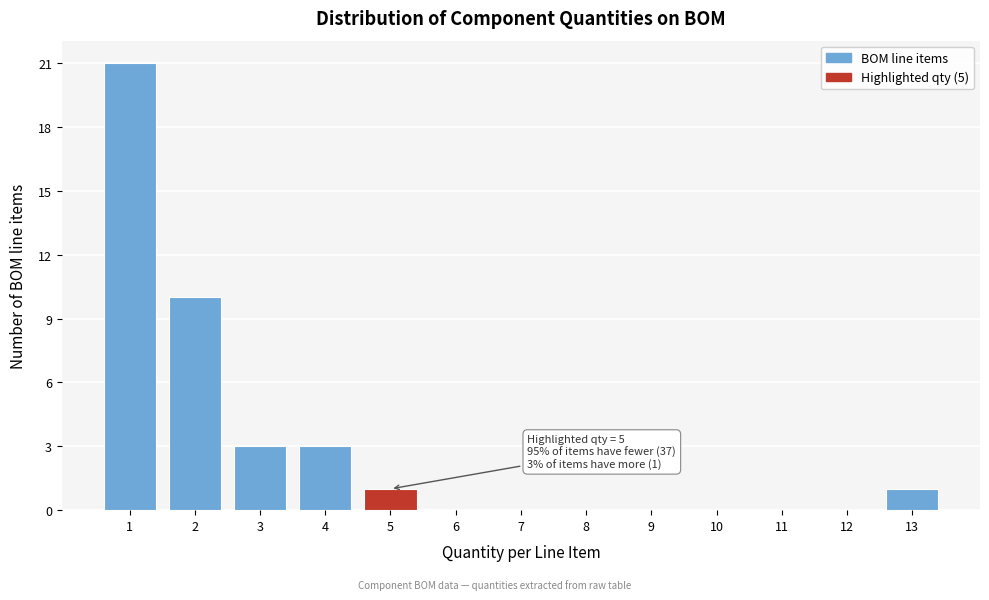

Reading left to right, transcribe all the data shown in this chart.

1=21	2=10	3=3	4=3	5=1	6=0	7=0	8=0	9=0	10=0	11=0	12=0	13=1